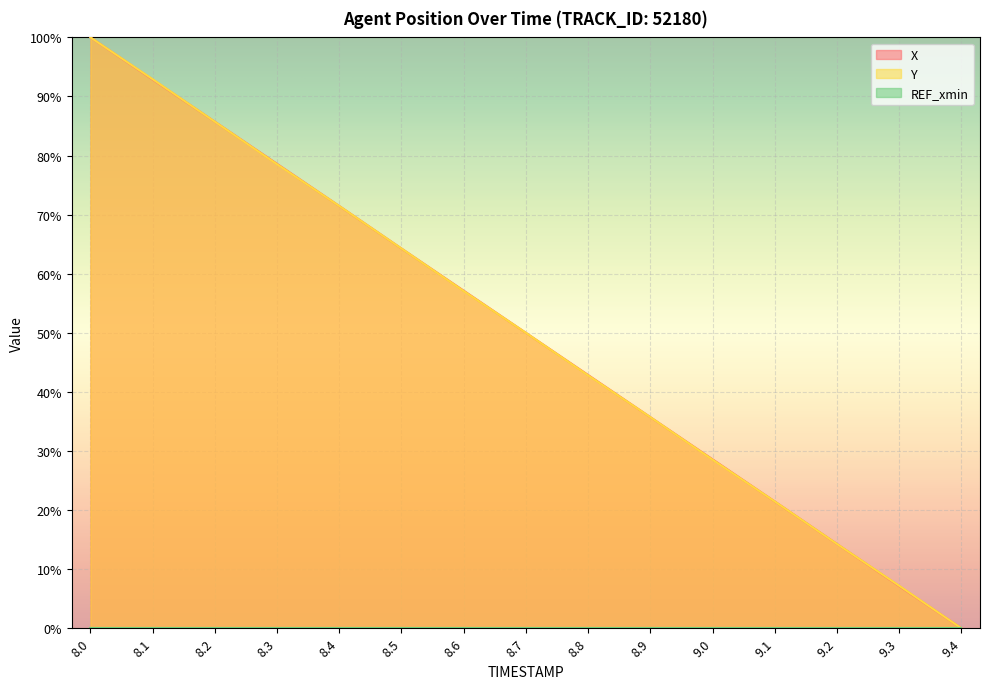

Between 8.5 and 9.0, which is larger?

8.5